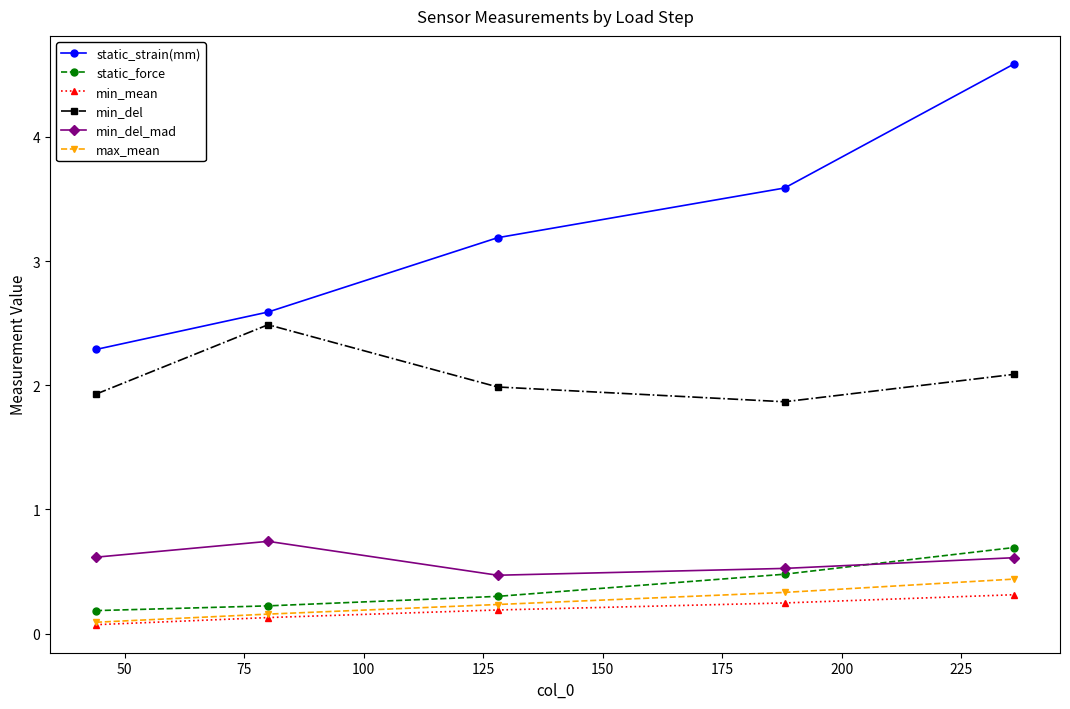

Reading left to right, transcribe all the data shown in this chart.

static_strain(mm): 2.3	2.6	3.2	3.6	4.6
static_force: 0.2	0.2	0.3	0.5	0.7
min_mean: 0.1	0.1	0.2	0.2	0.3
min_del: 1.9	2.5	2.0	1.9	2.1
min_del_mad: 0.6	0.7	0.5	0.5	0.6
max_mean: 0.1	0.2	0.2	0.3	0.4